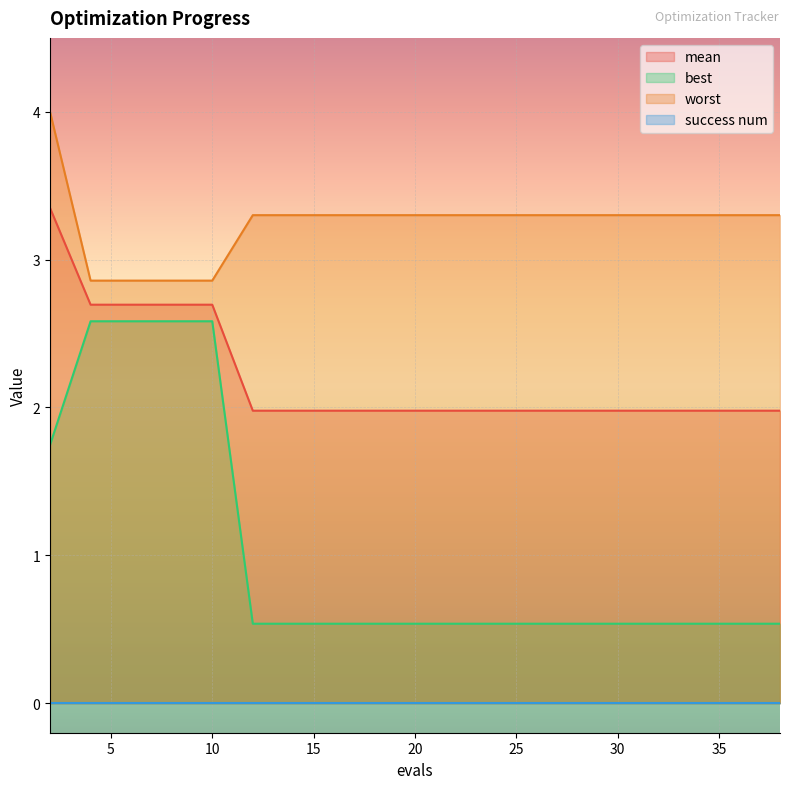

Which series has the largest total across all categories?

worst